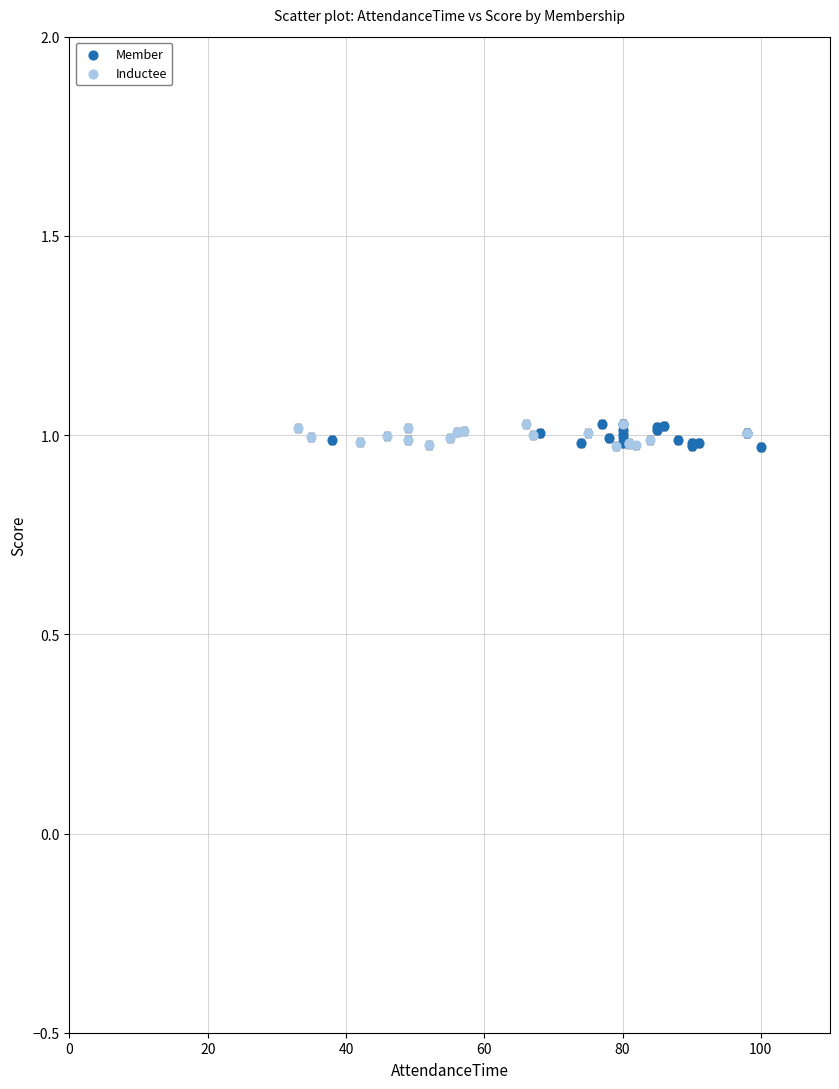

What are all the series names shown in the legend?

Member, Inductee